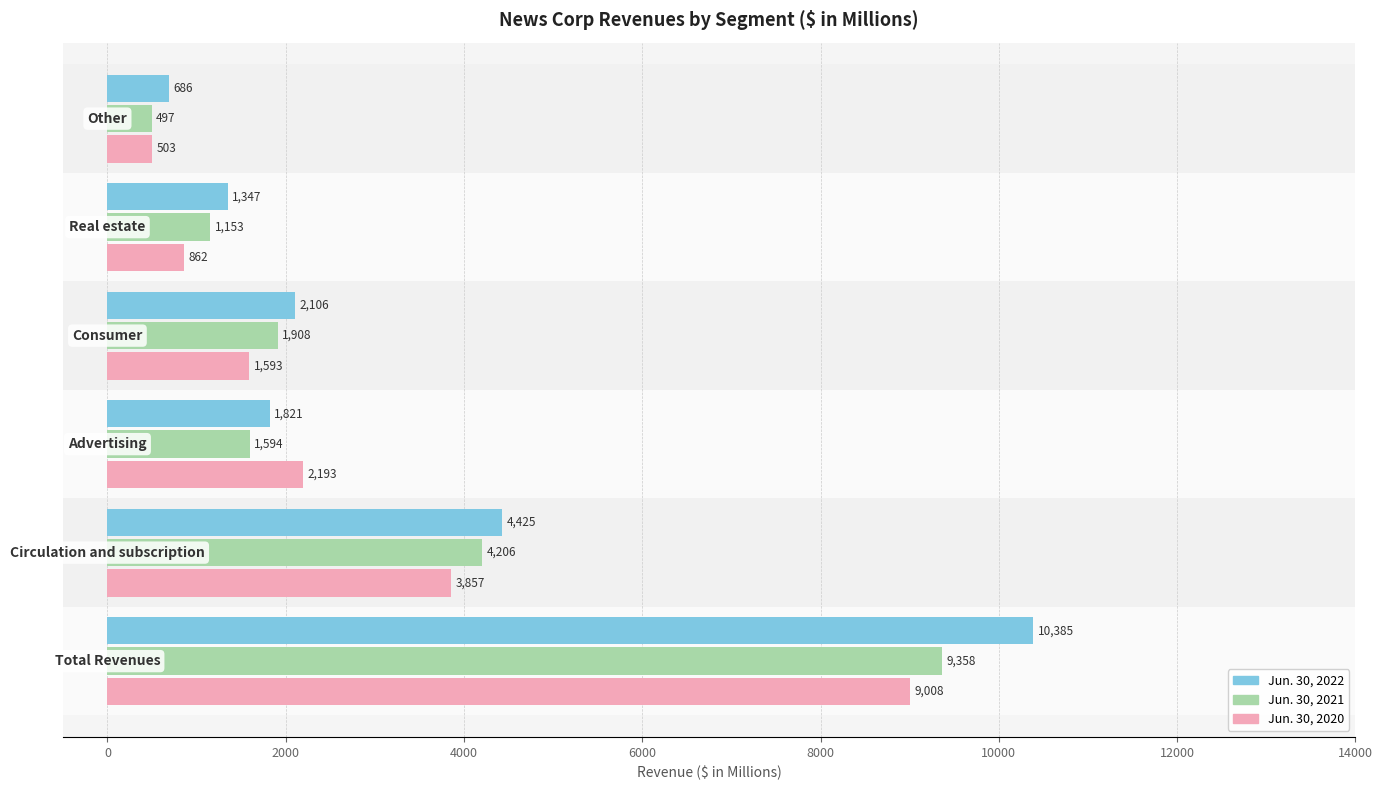

Which series has the largest range (max minus min)?

Jun. 30, 2022